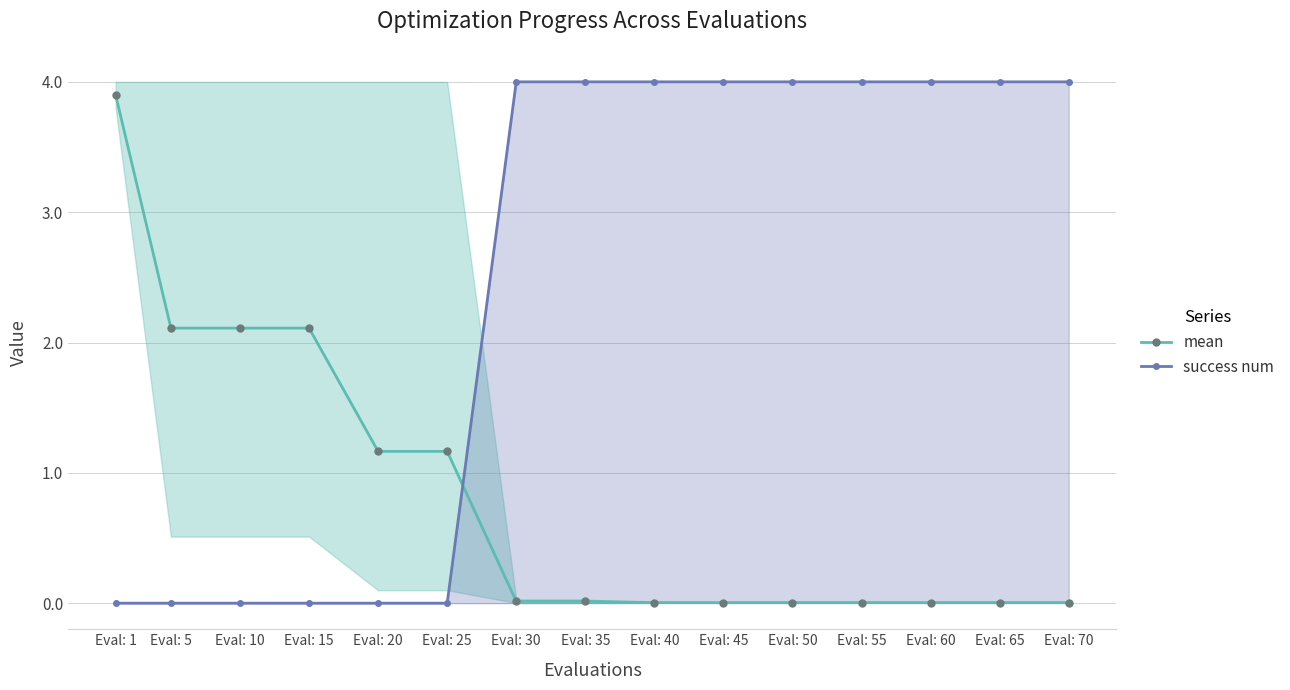

Reading left to right, transcribe all the data shown in this chart.

mean: Eval: 1=3.9	Eval: 5=2.1	Eval: 10=2.1	Eval: 15=2.1	Eval: 20=1.2	Eval: 25=1.2	Eval: 30=0.0	Eval: 35=0.0	Eval: 40=0.0	Eval: 45=0.0	Eval: 50=0.0	Eval: 55=0.0	Eval: 60=0.0	Eval: 65=0.0	Eval: 70=0.0
success num: Eval: 1=0.0	Eval: 5=0.0	Eval: 10=0.0	Eval: 15=0.0	Eval: 20=0.0	Eval: 25=0.0	Eval: 30=4.0	Eval: 35=4.0	Eval: 40=4.0	Eval: 45=4.0	Eval: 50=4.0	Eval: 55=4.0	Eval: 60=4.0	Eval: 65=4.0	Eval: 70=4.0